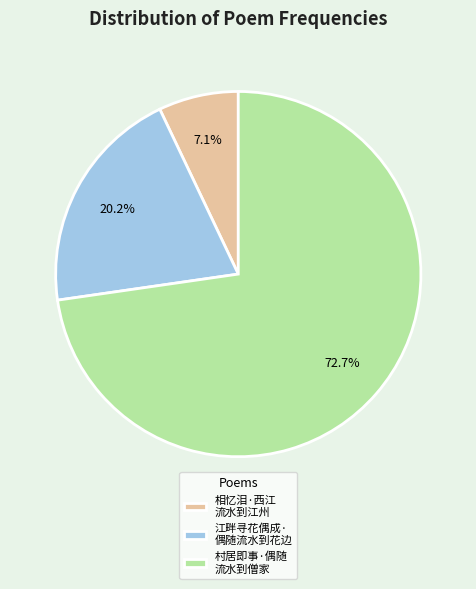

Do 相忆泪·西江 流水到江州 and 村居即事·偶随 流水到僧家 together represent more than half of the pie?

Yes